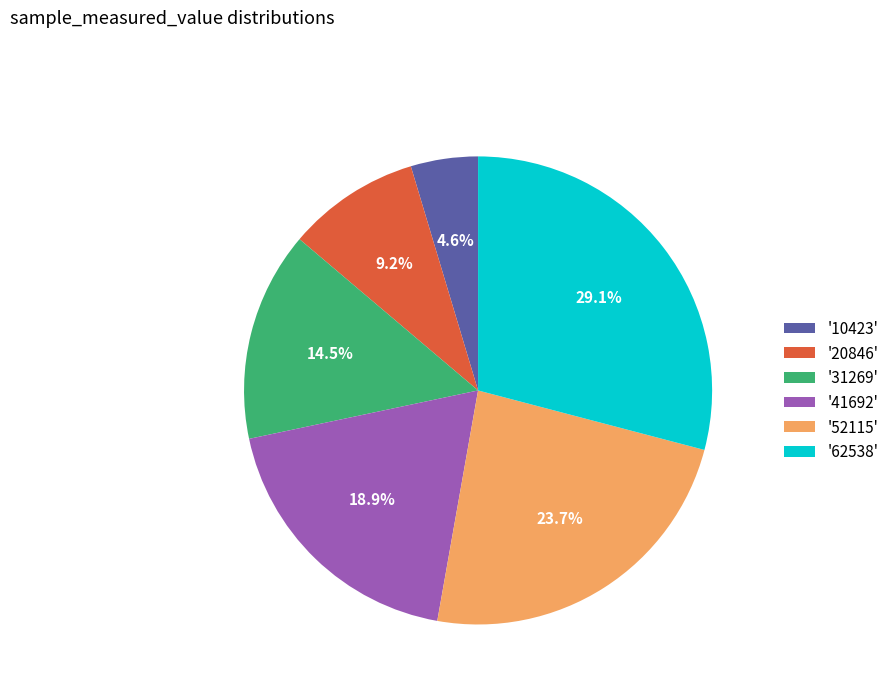

Do '20846' and '10423' together represent more than half of the pie?

No